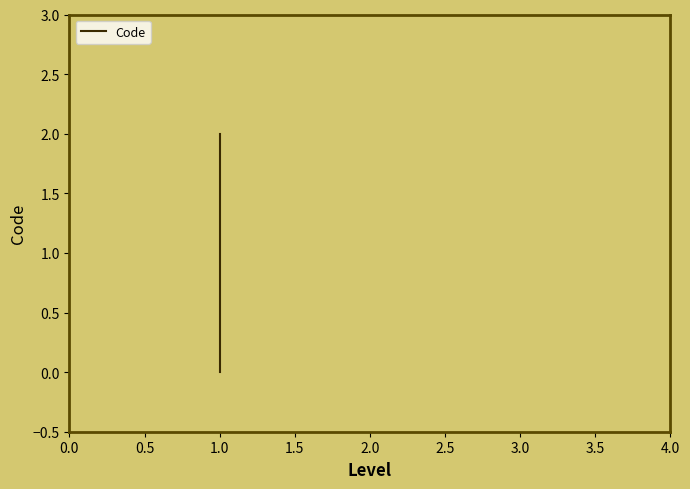

What is the difference between the maximum and minimum values?

2